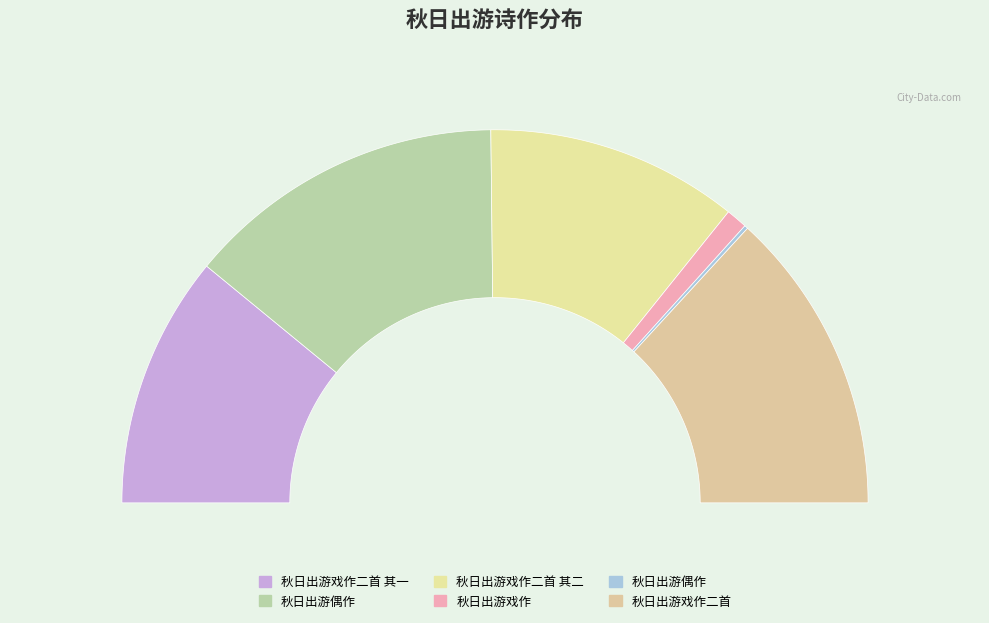

What is the smallest slice in the pie chart?

秋日出游偶作